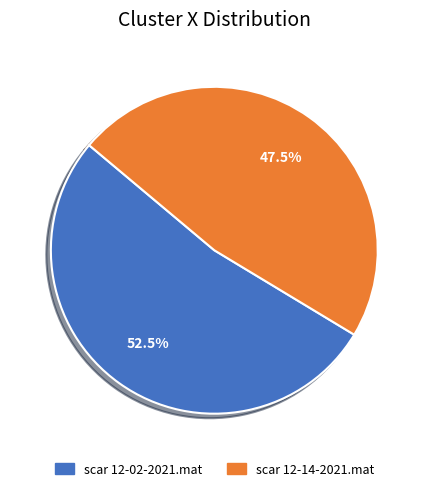

Rank the categories by value from highest to lowest.

scar 12-02-2021.mat, scar 12-14-2021.mat